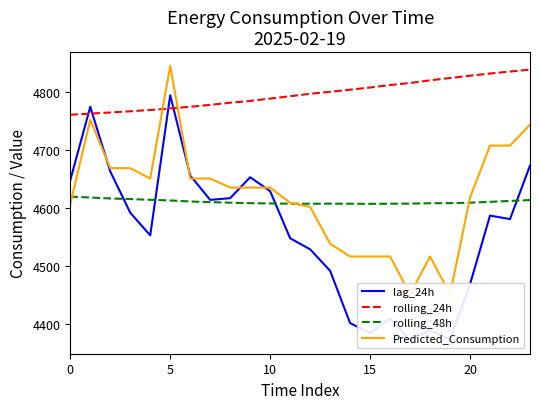

Count the number of data series in this chart.

4